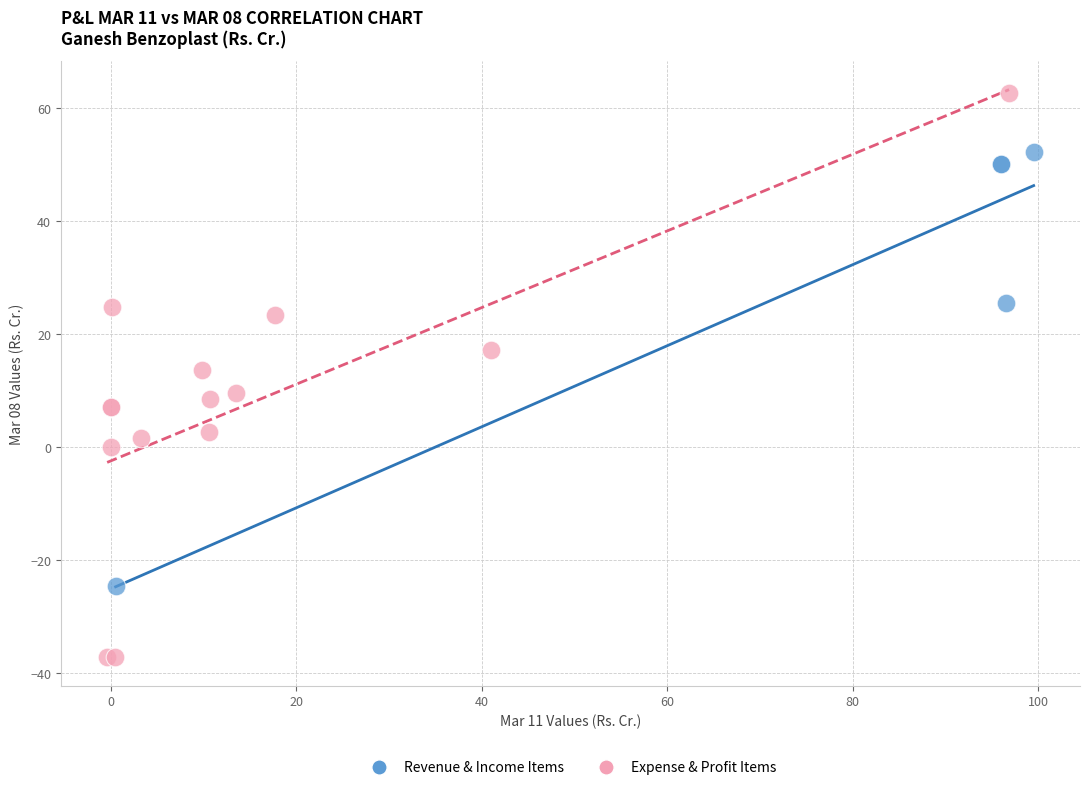

Which series contains the lowest Y value?

Expense & Profit Items